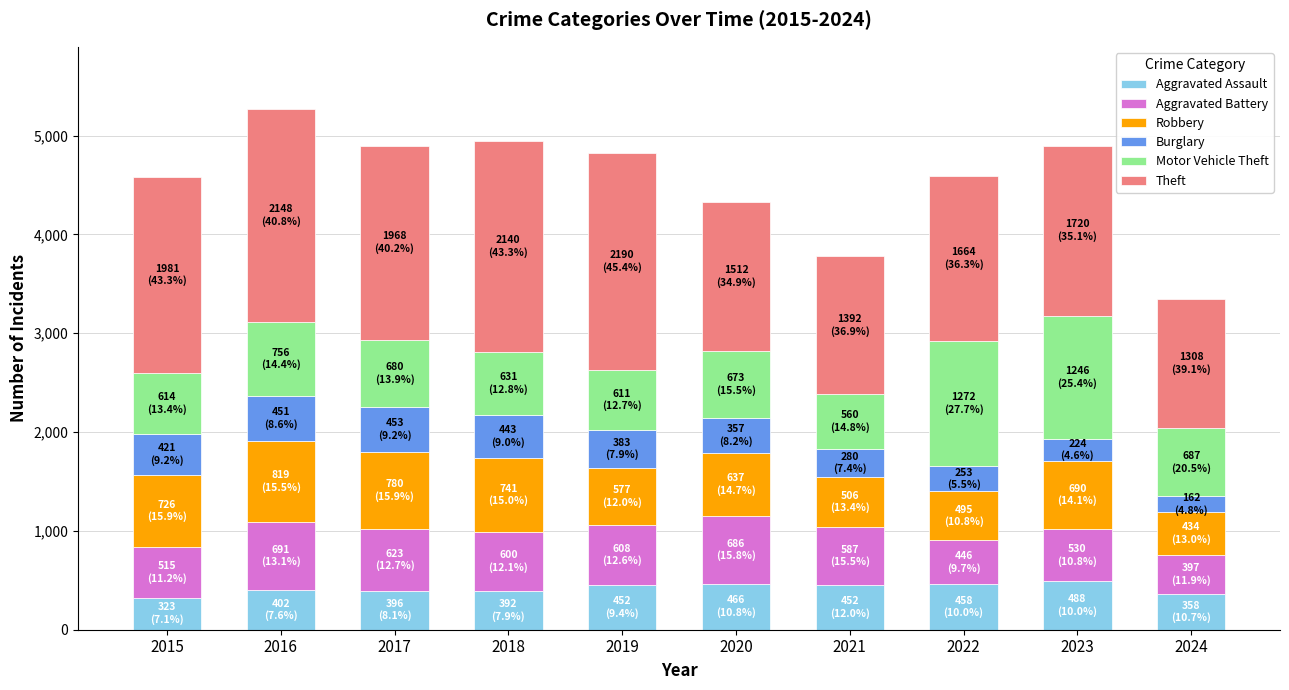

What is the highest value of the Aggravated Assault series?

488